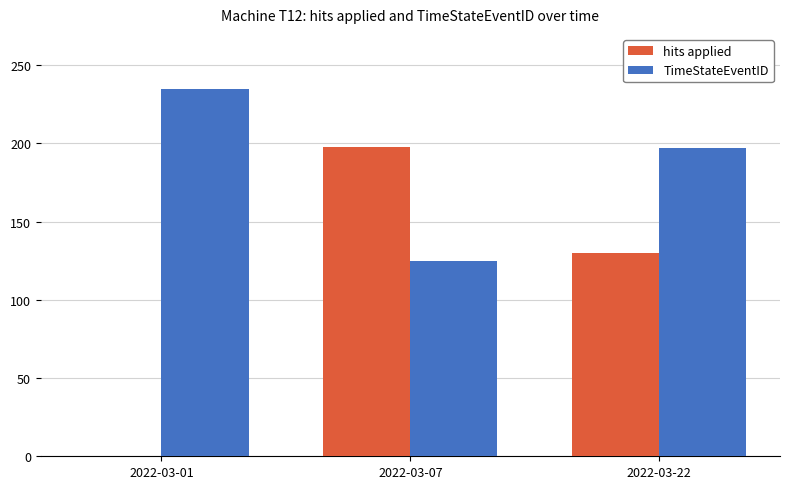

What is the sum of all hits applied values?

328